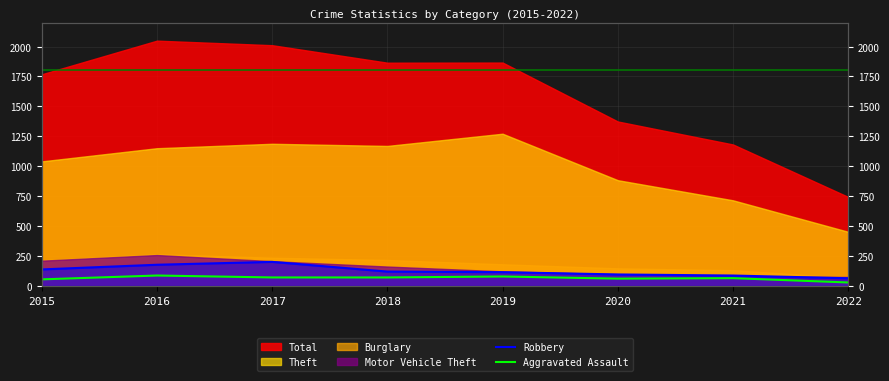

At which label does Aggravated Assault reach its minimum?

2022